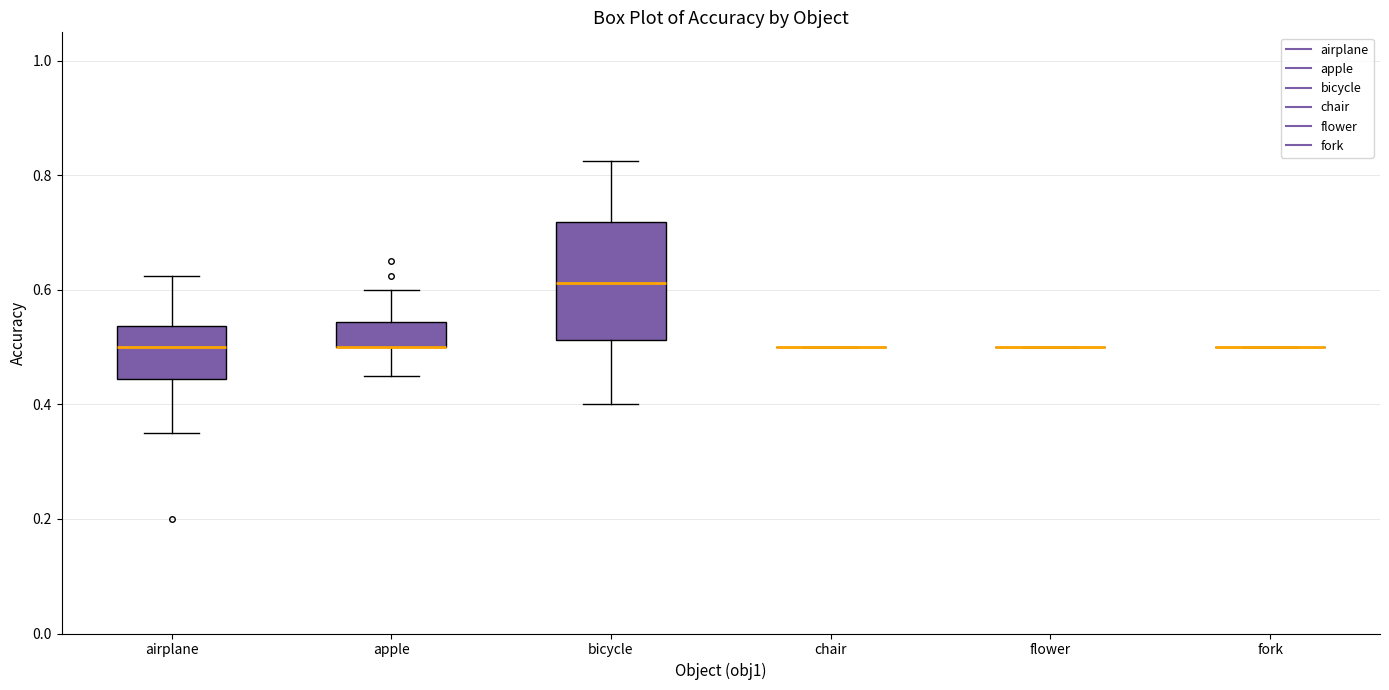

Reading left to right, read every box against the y-axis: the position of its median line, the range the box covers, and the ends of its whiskers. The values are not printed on the chart, so give them approximately, as read against the axis.

airplane: median 0.50, box 0.44 to 0.54, whiskers 0.36 to 0.62
apple: median 0.50 (drawn on the box's lower edge), box 0.50 to 0.54, whiskers 0.46 to 0.60
bicycle: median 0.62, box 0.52 to 0.72, whiskers 0.40 to 0.82
chair: box collapsed to a line at 0.50, whiskers 0.50 to 0.50
flower: box collapsed to a line at 0.50, whiskers 0.50 to 0.50
fork: box collapsed to a line at 0.50, whiskers 0.50 to 0.50